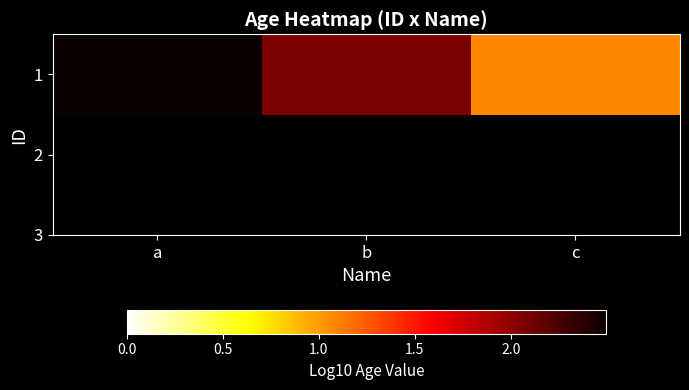

Reading right to left, extract all data points from this chart.

c=1.1	b=2.1	a=2.5